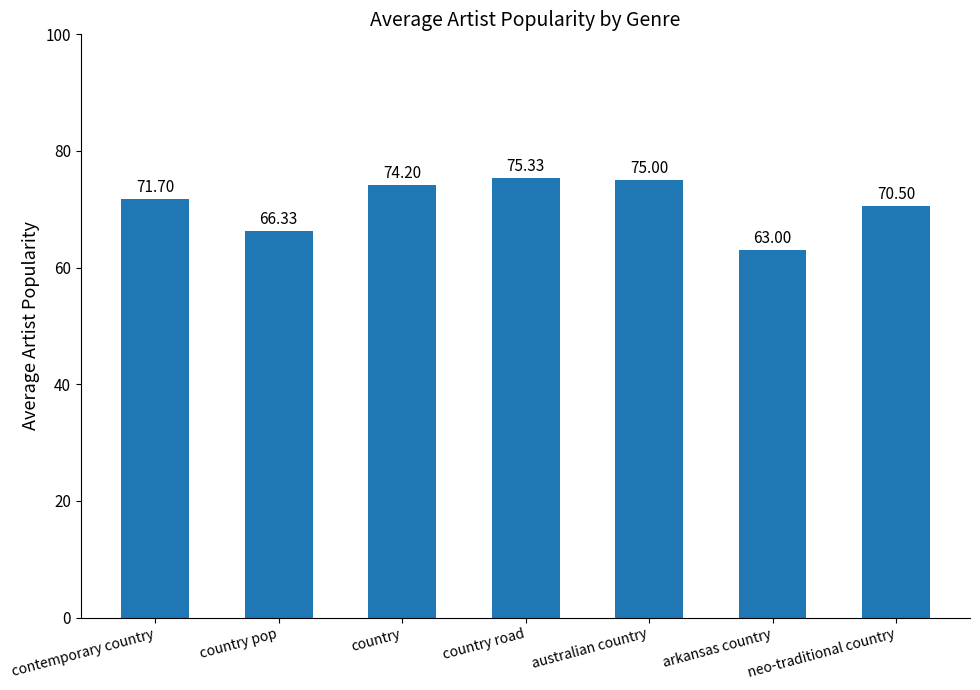

List the labels in order of value, smallest first.

arkansas country, country pop, neo-traditional country, contemporary country, country, australian country, country road